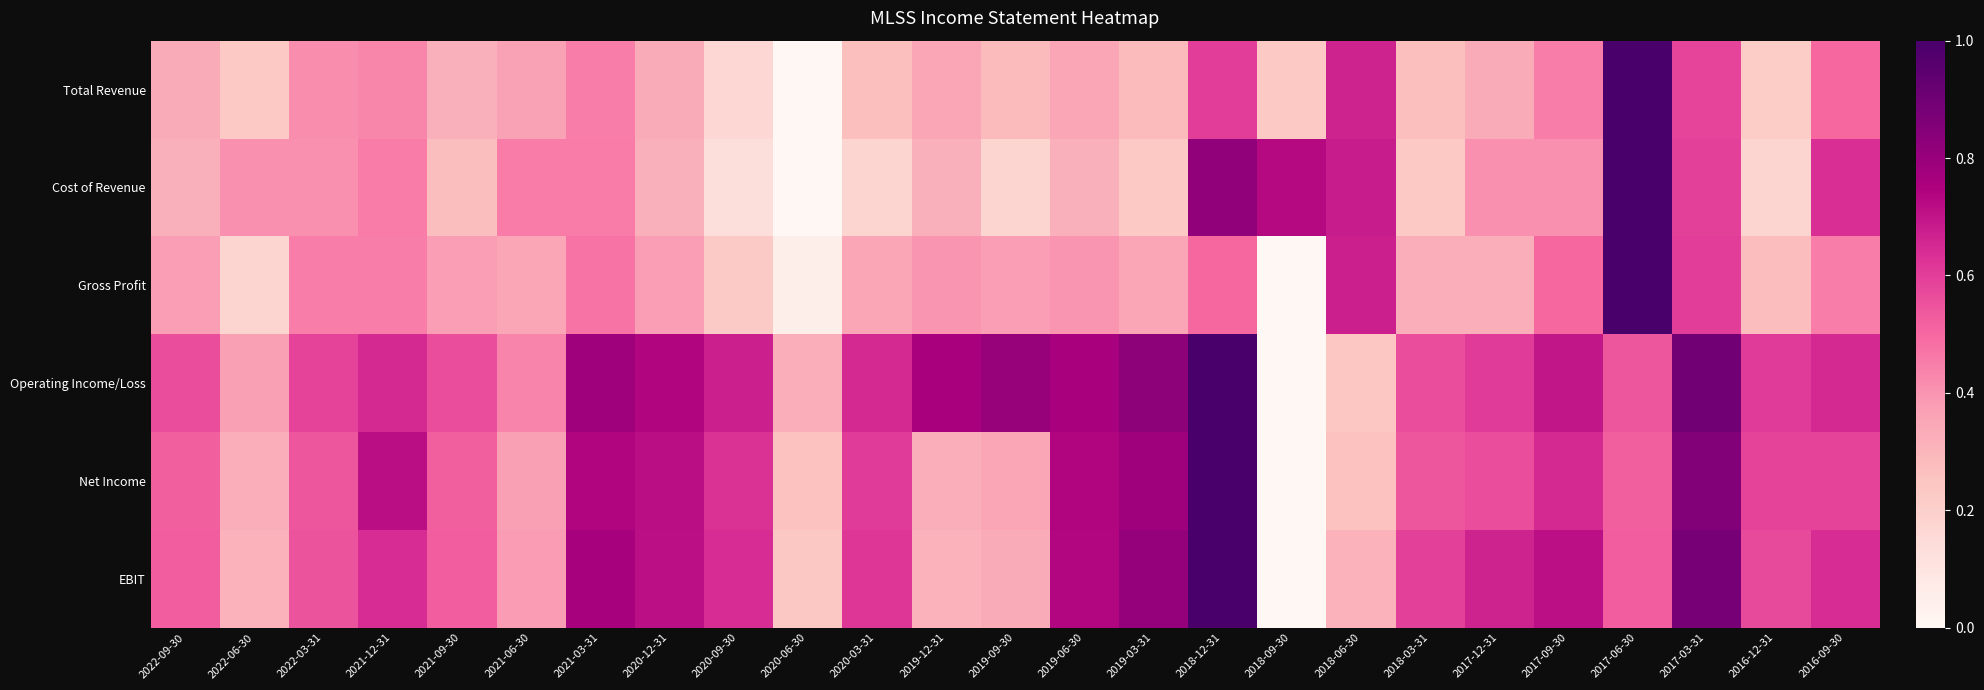

Rank the series at 2016-09-30 from highest to lowest value.

Operating Income/Loss, EBIT, Cost of Revenue, Net Income, Total Revenue, Gross Profit